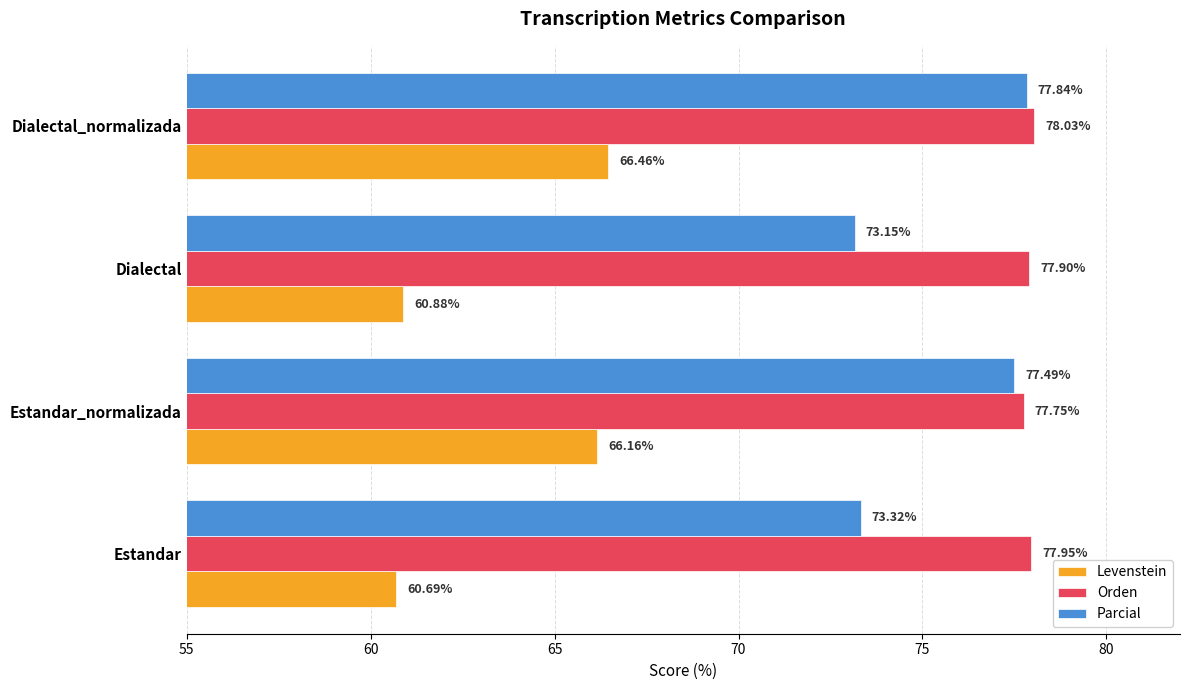

Is the value of Levenstein at Estandar_normalizada greater than the value of Orden at Estandar_normalizada?

No